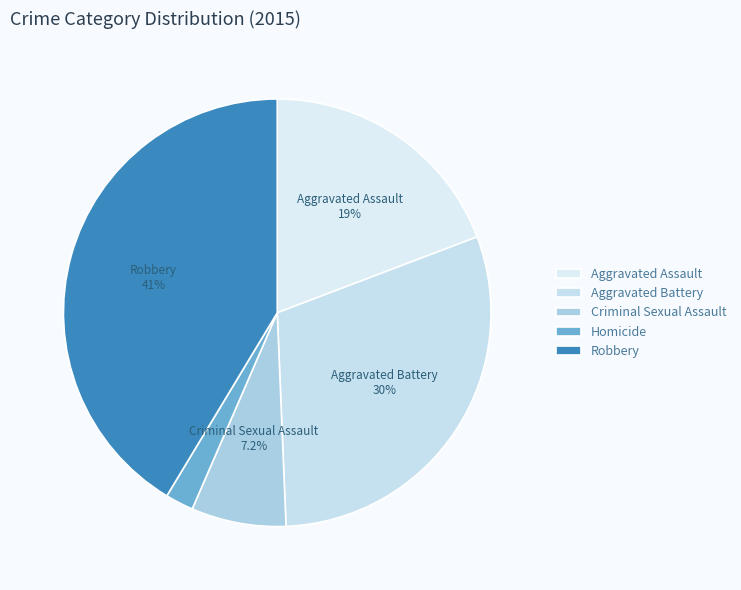

Is it true that Aggravated Assault is 19% of the pie?

True